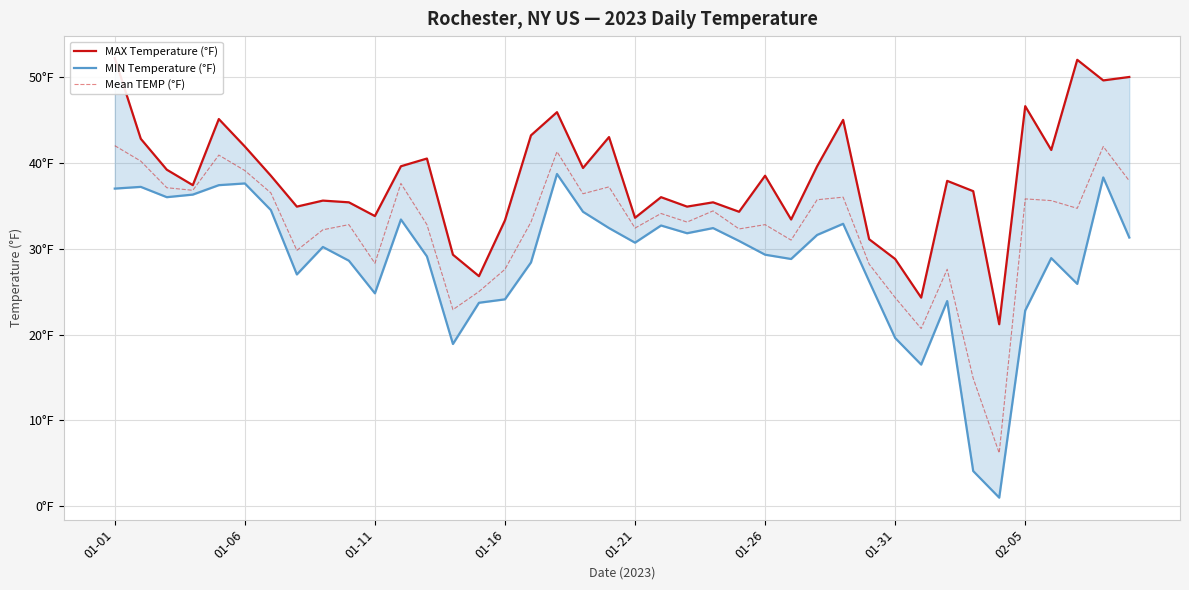

True or false: MAX Temperature (°F) and Mean TEMP (°F) cross at least once.

False